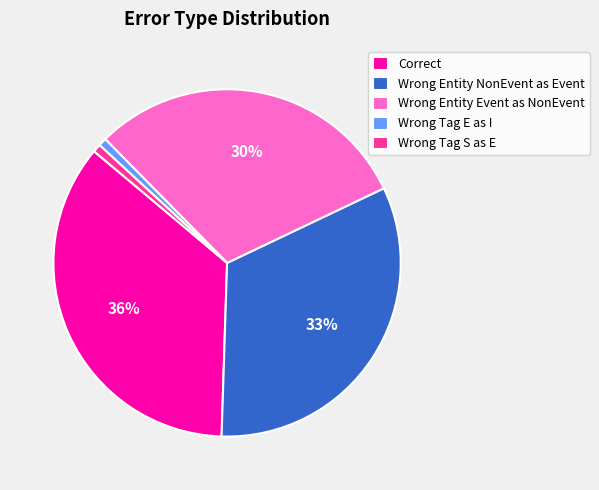

Which category has the biggest portion of the pie?

Correct